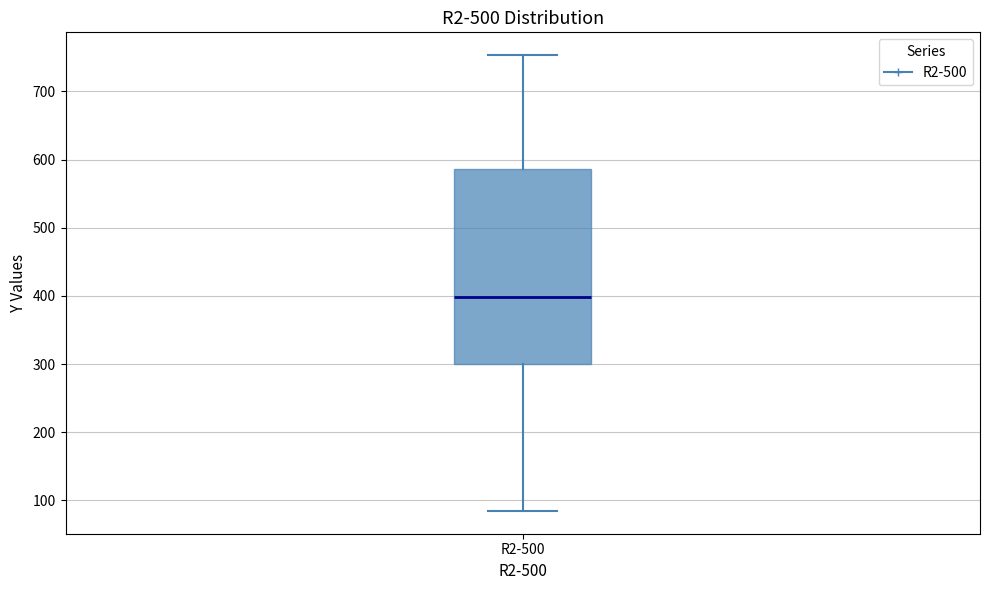

Where does the lower whisker of the box for R2-500 end on the y-axis? The values are not printed on the chart, so give them approximately, as read against the axis.

80